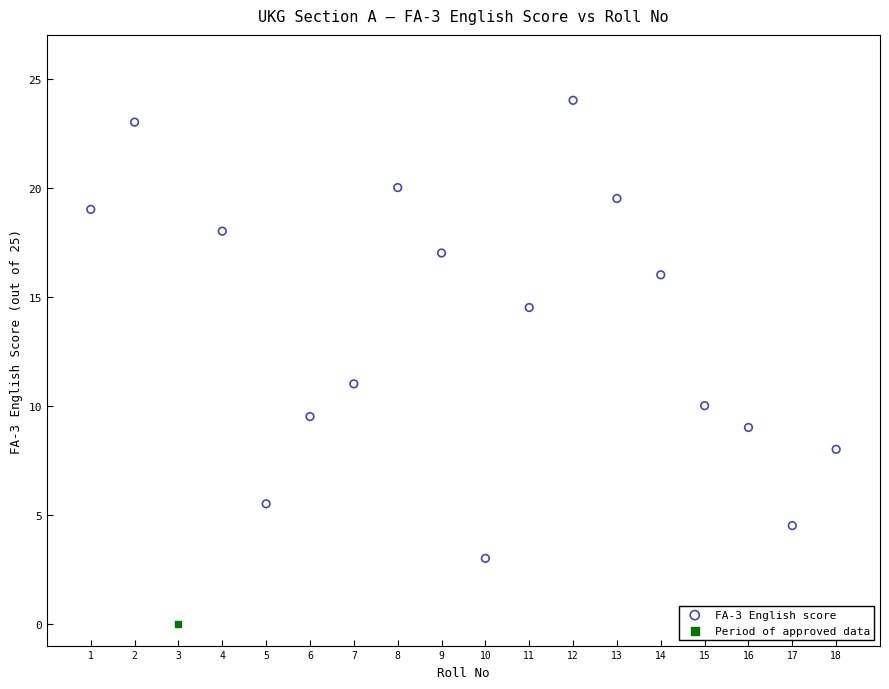

What are all the series names shown in the legend?

FA-3 English score, Period of approved data